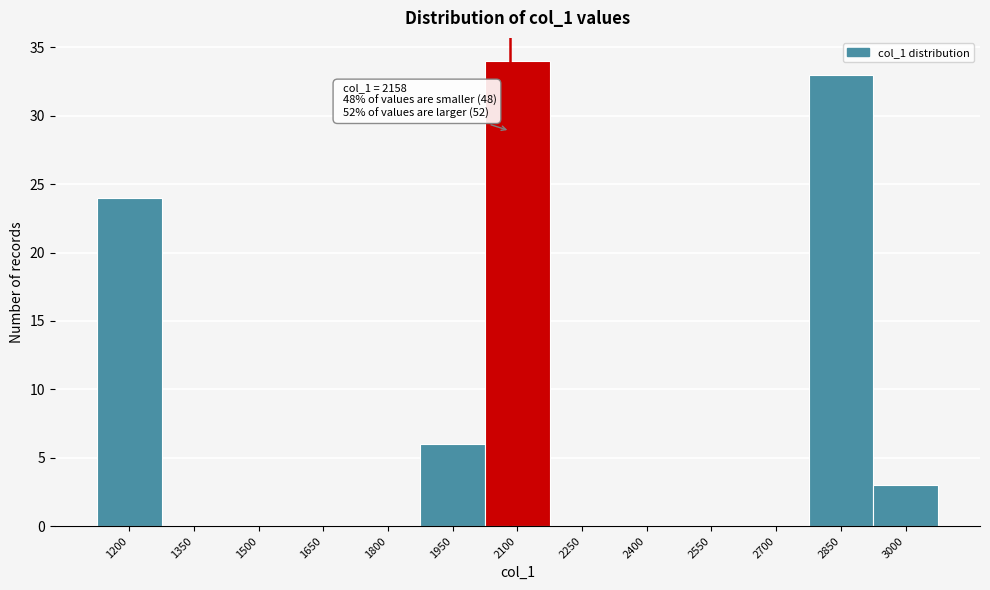

Reading left to right, what are all the values shown in this chart?

1200=24	1350=0	1500=0	1650=0	1800=0	1950=6	2100=34	2250=0	2400=0	2550=0	2700=0	2850=33	3000=3